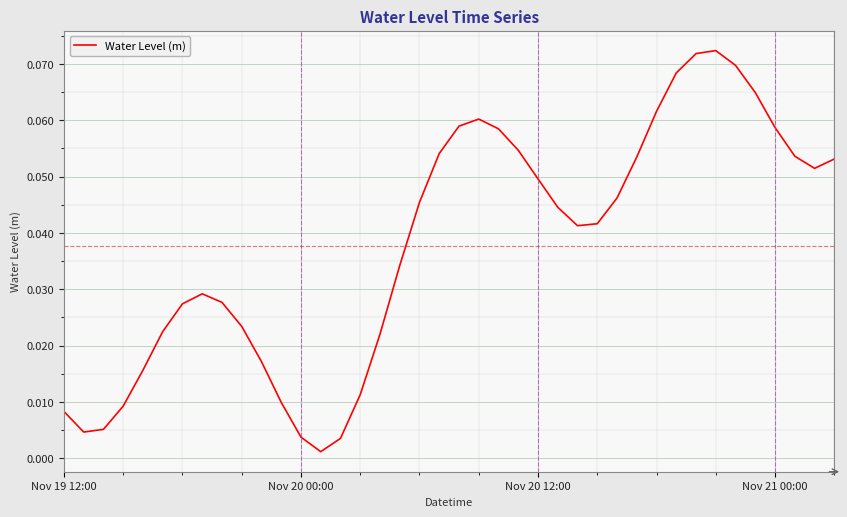

What is the sum of all values?

1.5